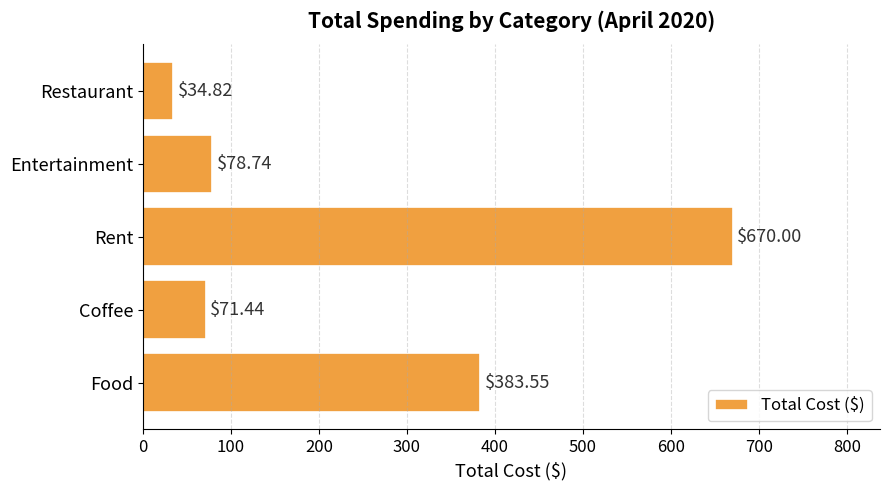

How many distinct data groups are displayed?

1